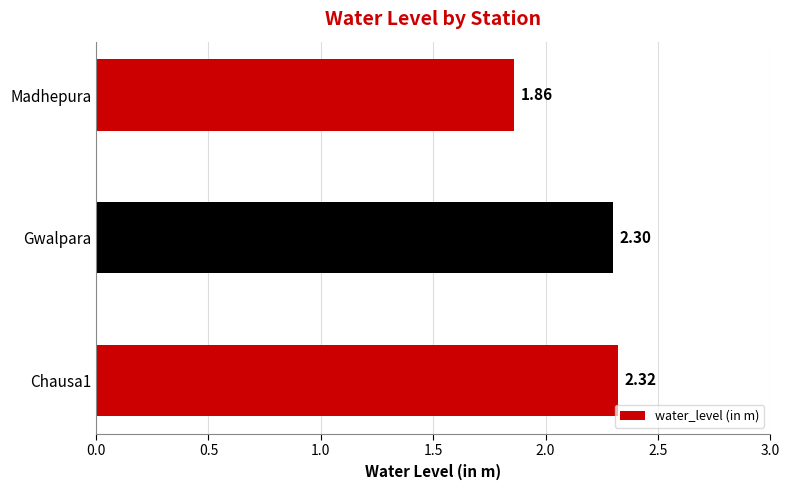

List the labels in order of value, smallest first.

Madhepura, Gwalpara, Chausa1